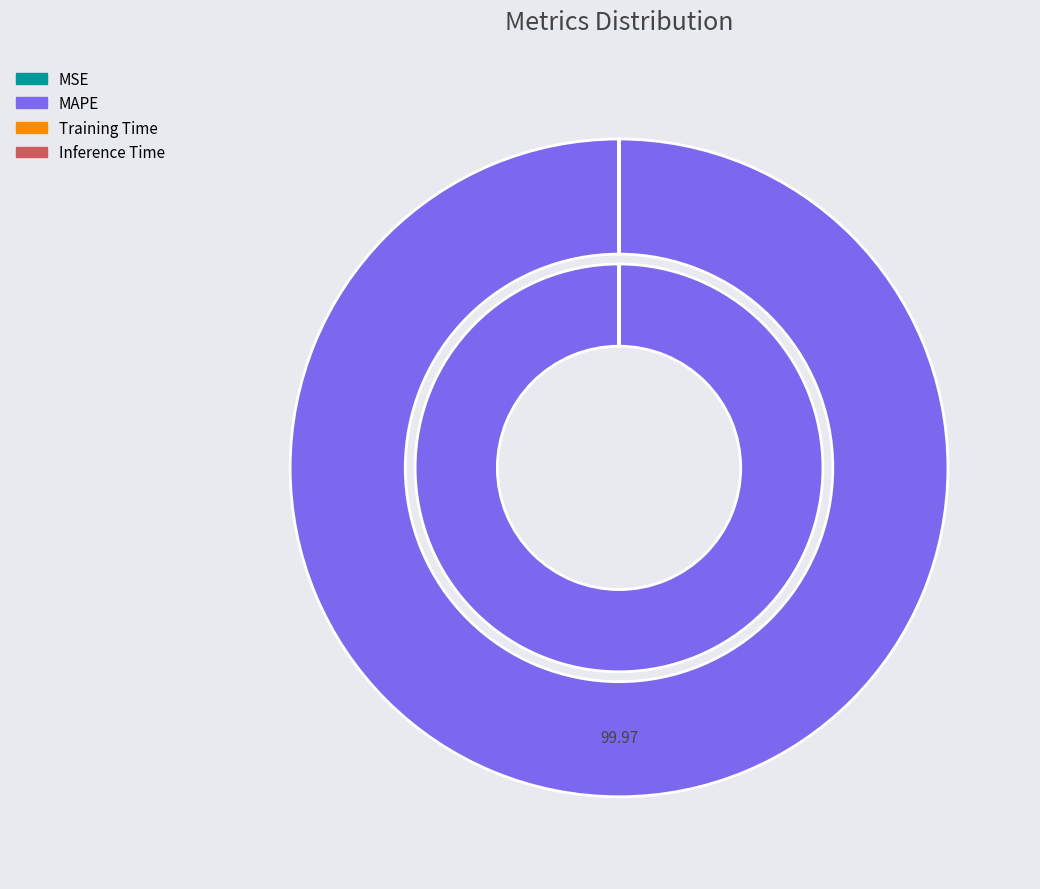

Is there a majority slice in this chart?

Yes